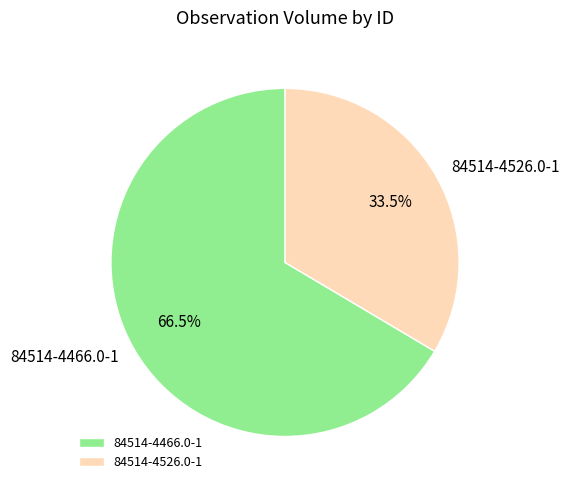

Between 84514-4526.0-1 and 84514-4466.0-1, which is larger?

84514-4466.0-1